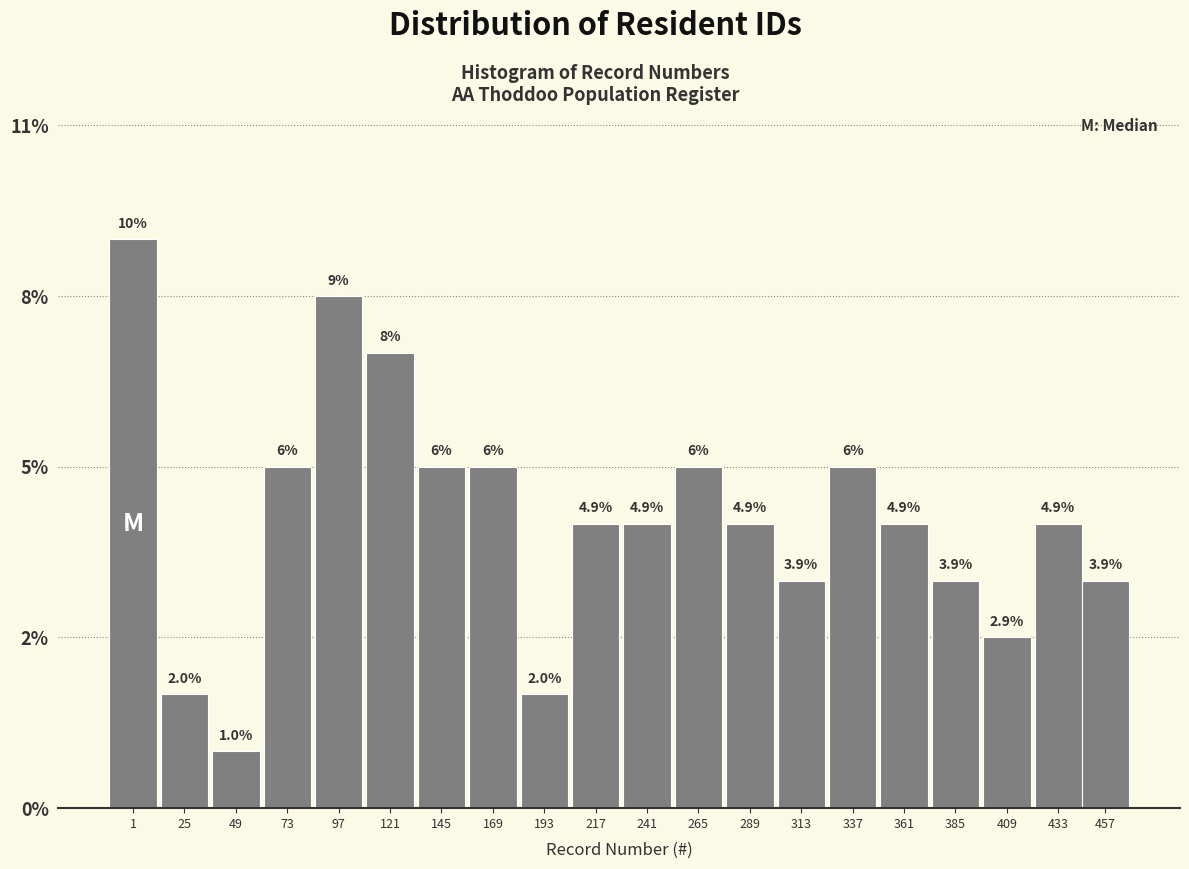

Does the chart contain any negative values?

No